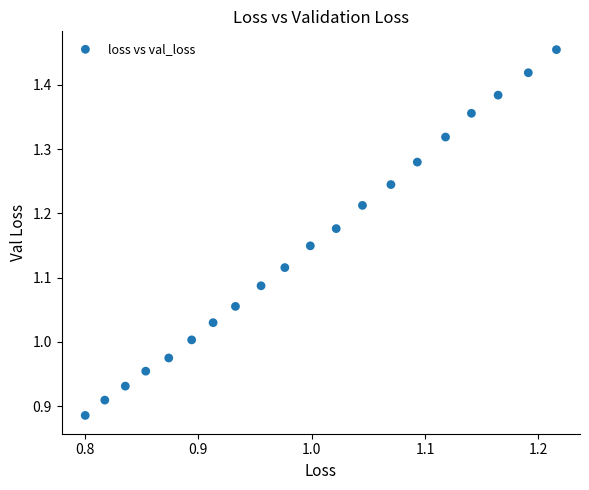

What is the range of X values (max minus min)?

0.4